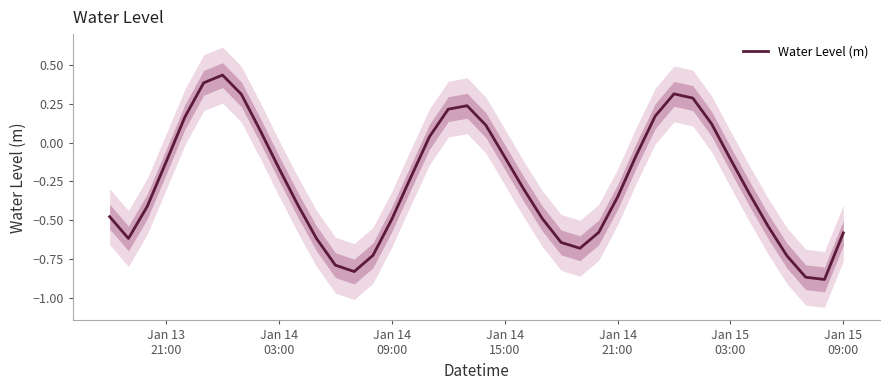

What is the sum of all values?

-10.2